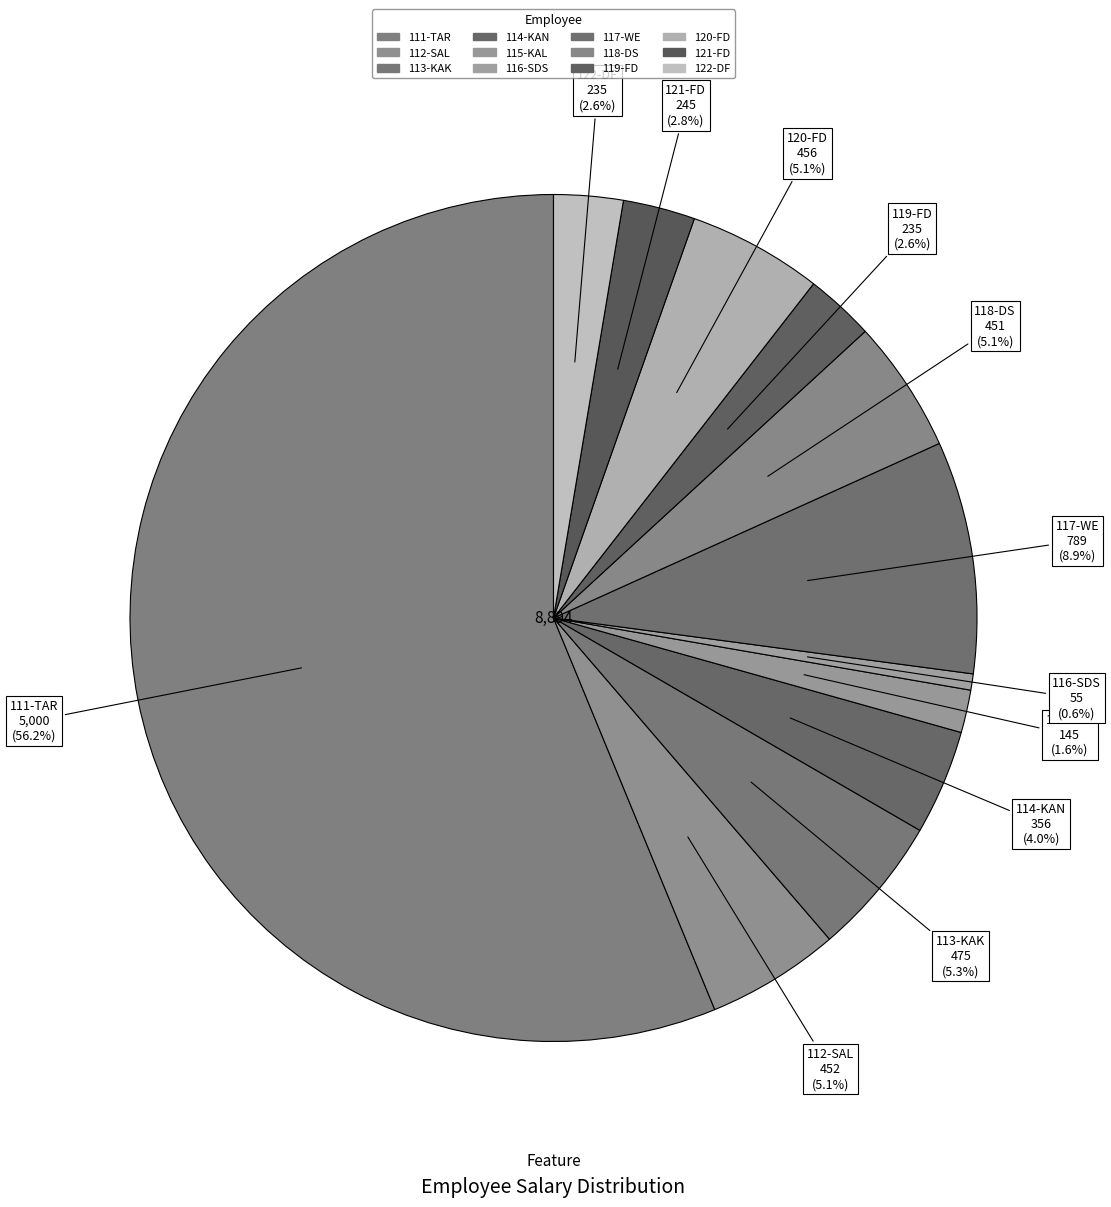

Count the number of slices in the pie.

12